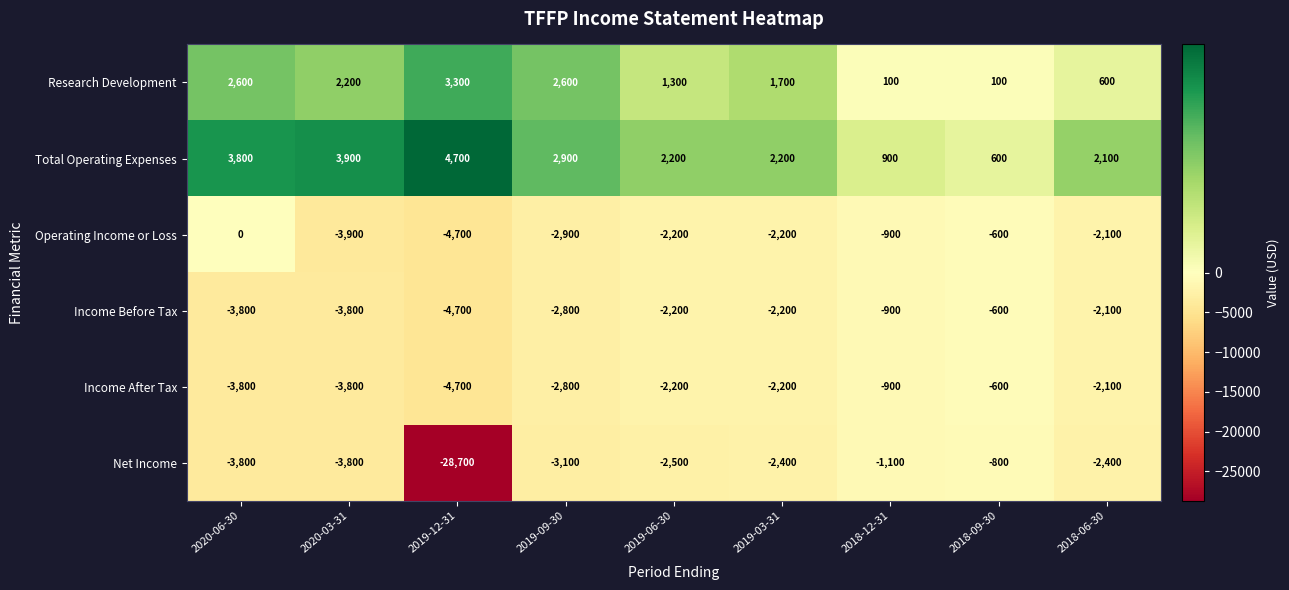

Which series has the largest range (max minus min)?

Net Income